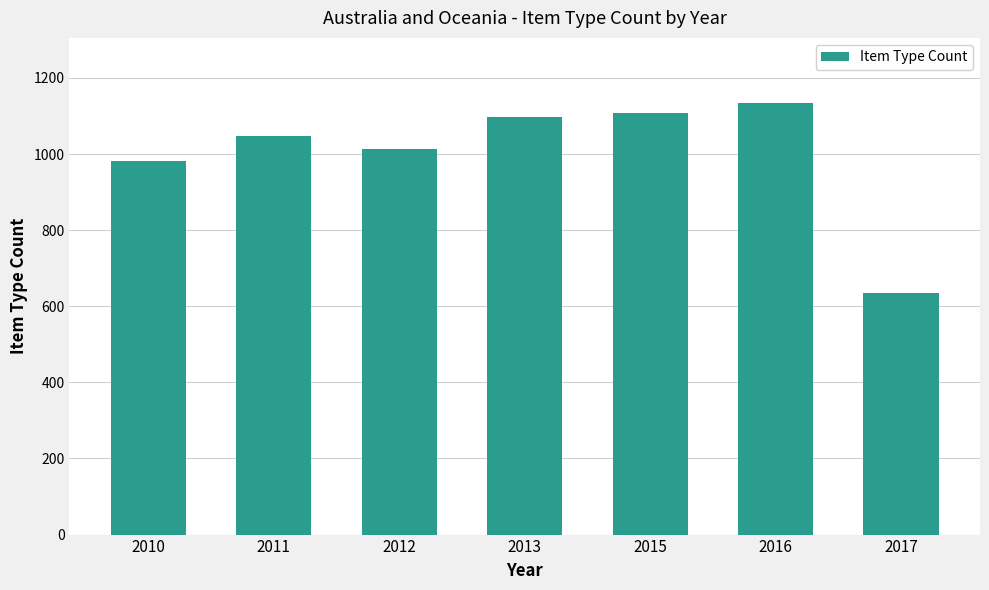

Count the number of categories in the chart.

7